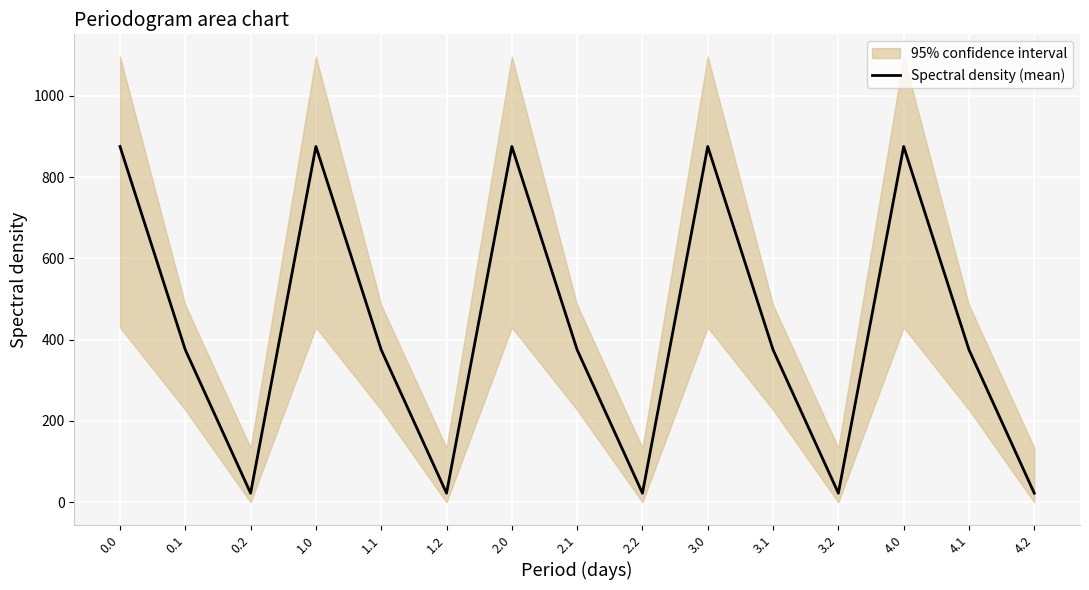

Reading left to right, list all the values displayed in this chart.

0.0=875.5	0.1=375.2	0.2=22.4	1.0=875.5	1.1=375.2	1.2=22.4	2.0=875.5	2.1=375.2	2.2=22.4	3.0=875.5	3.1=375.2	3.2=22.4	4.0=875.5	4.1=375.2	4.2=22.4